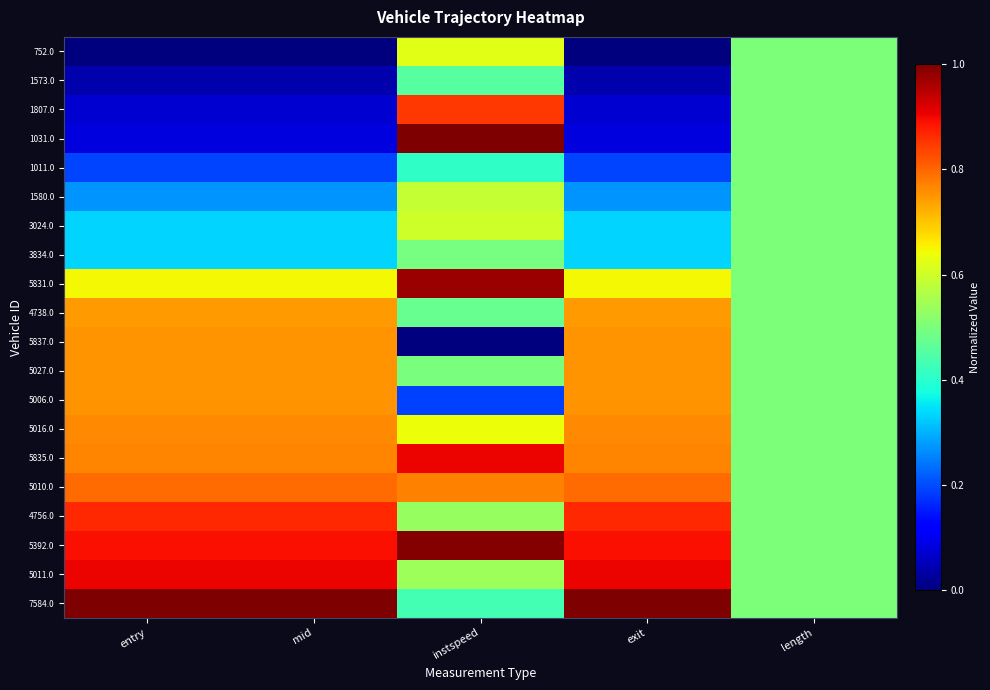

At how many categories does at least one series exceed 0?

5